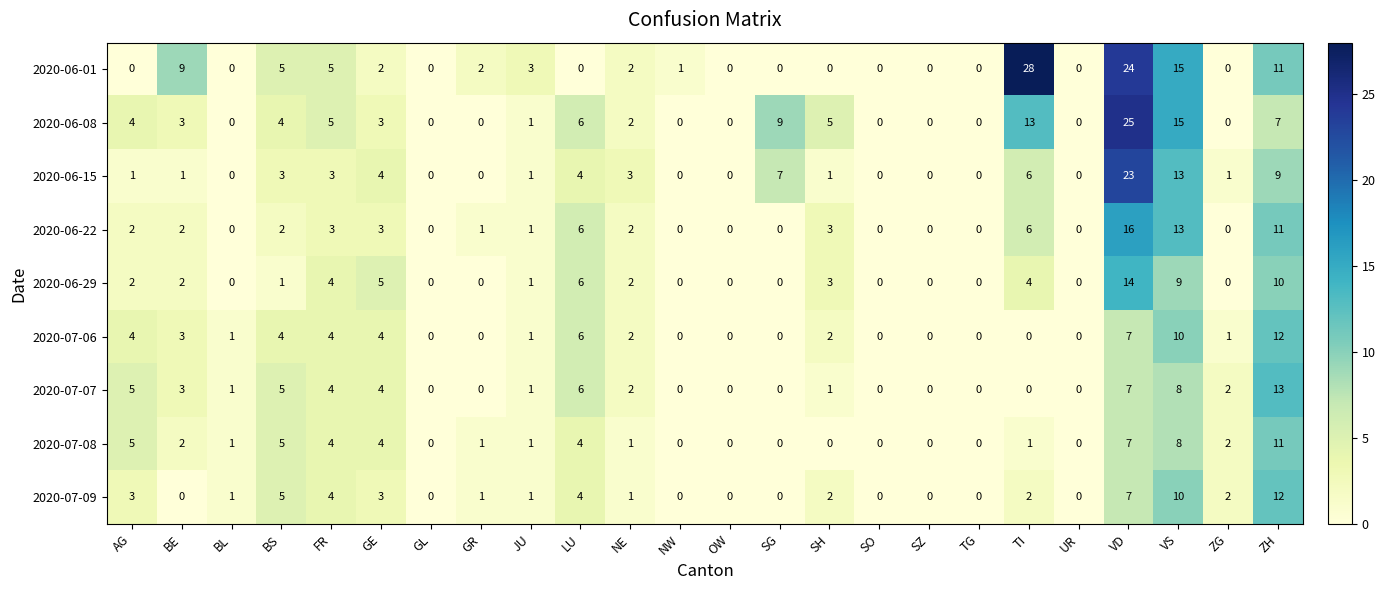

The value of 2020-07-07 at TG is 0. True or false?

True